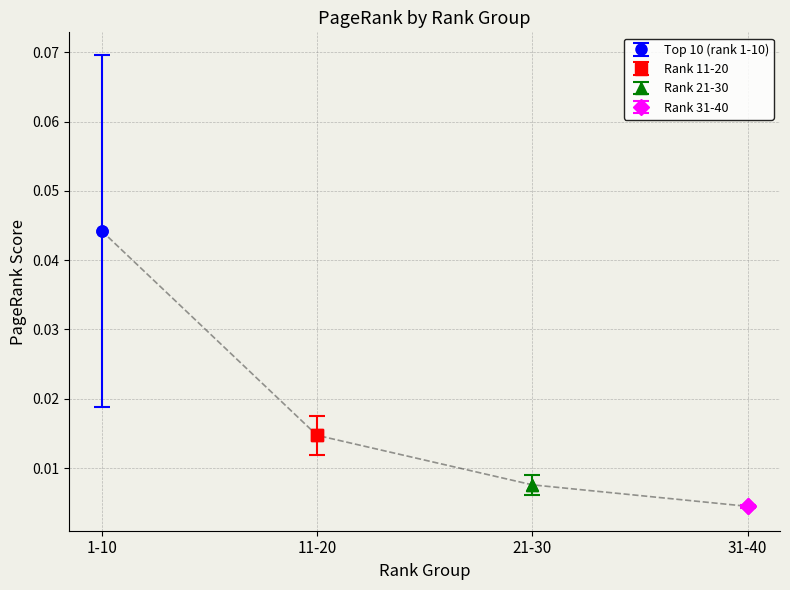

True or false: Rank 31-40 and Top 10 (rank 1-10) cross at least once.

False